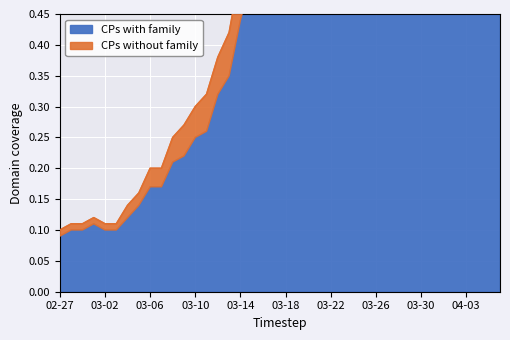

True or false: the data has more than 0 interior local peaks.

True